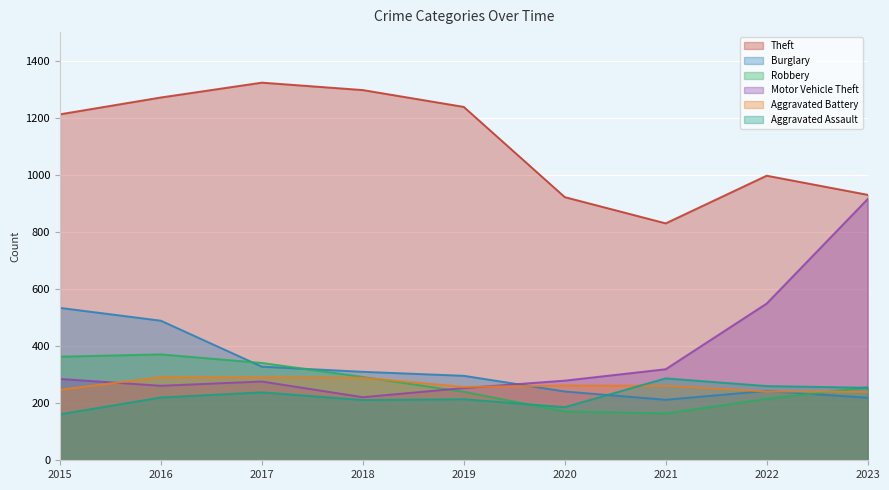

What is the difference between the Aggravated Assault values at 2015 and 2017?

77